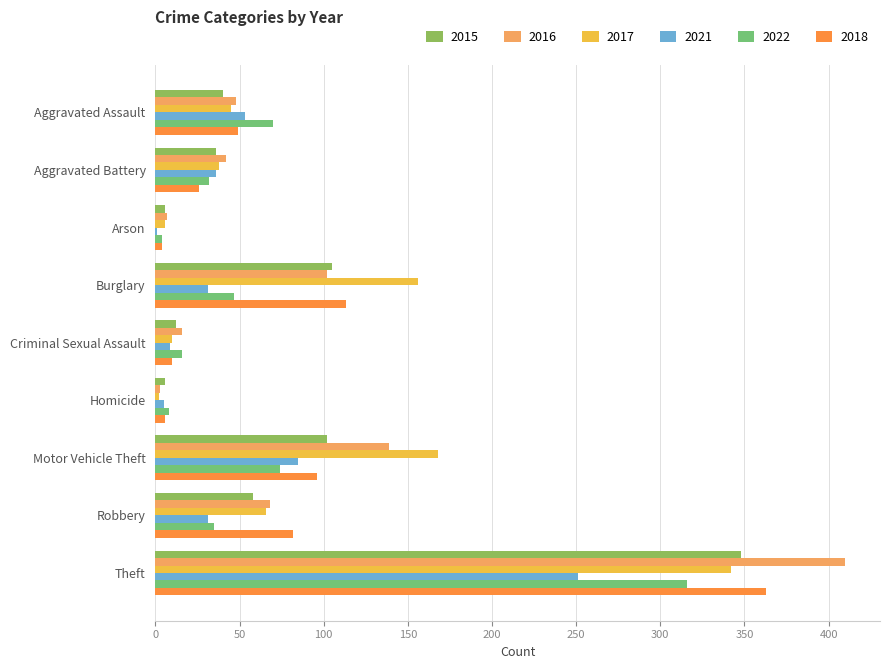

What is the label of the 1st bar from the right?

Theft